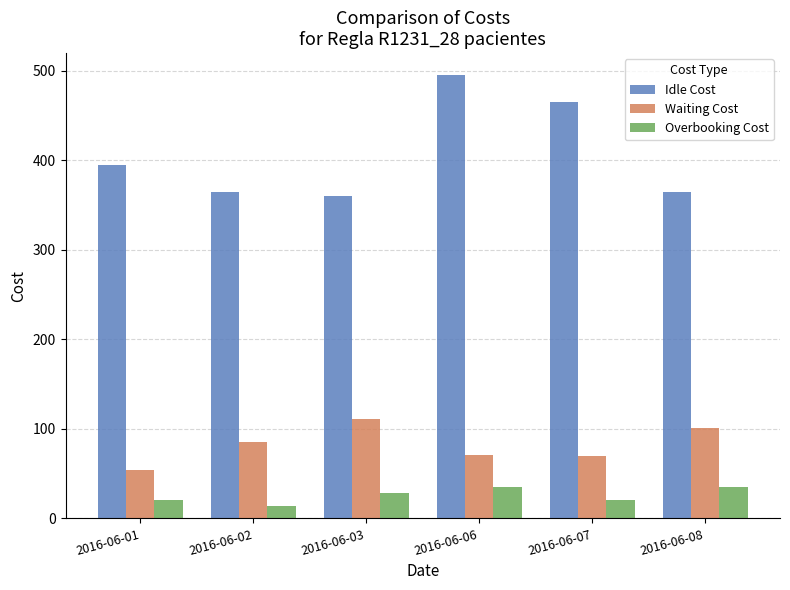

What is the value of the Overbooking Cost bar at the 2nd from the left?

14.0